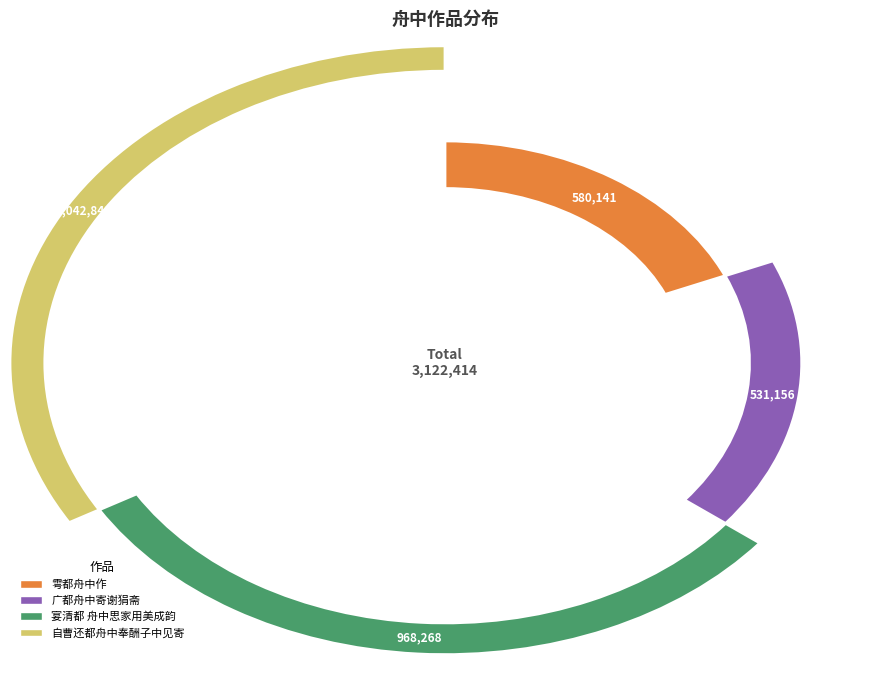

Does any single category account for the majority?

No